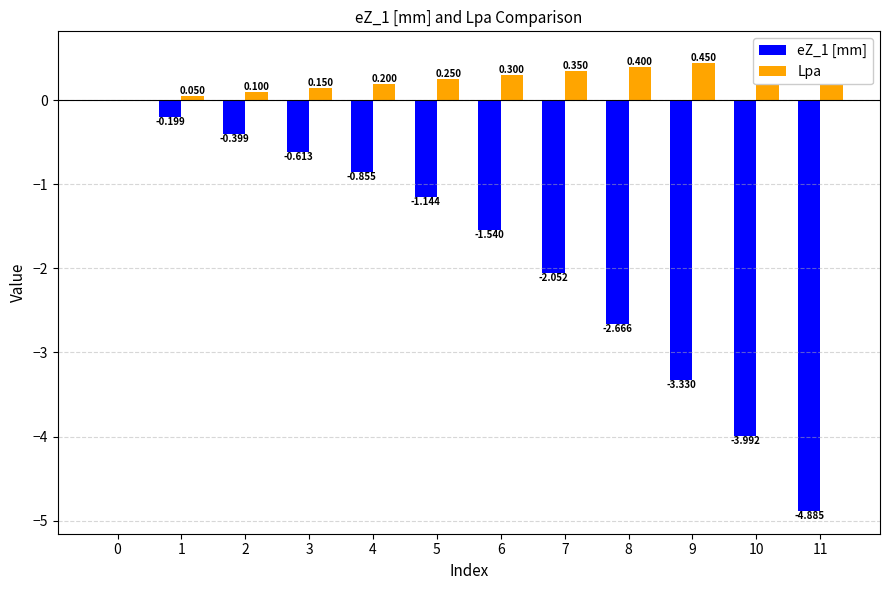

Count the number of data series in this chart.

2